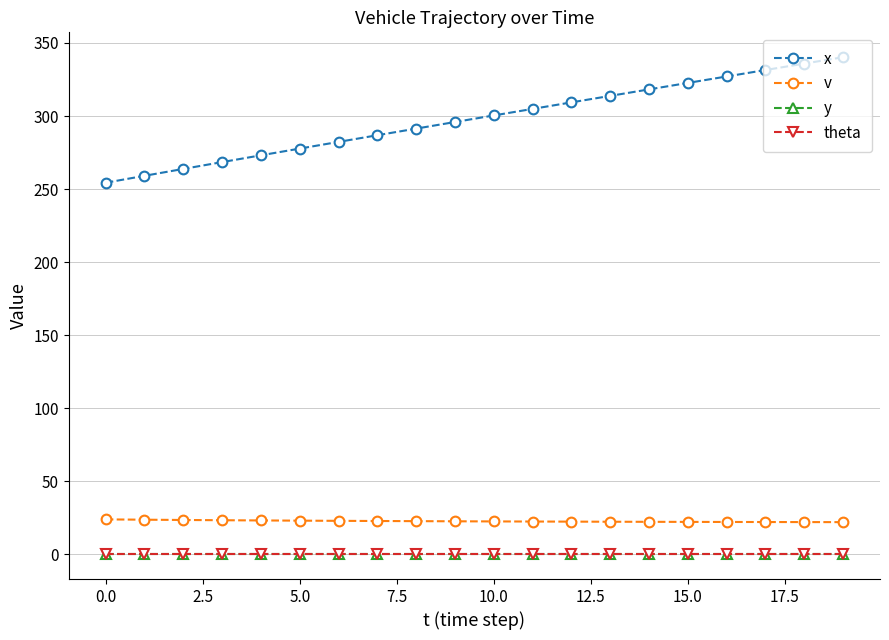

Does the chart have visible grid lines?

Yes